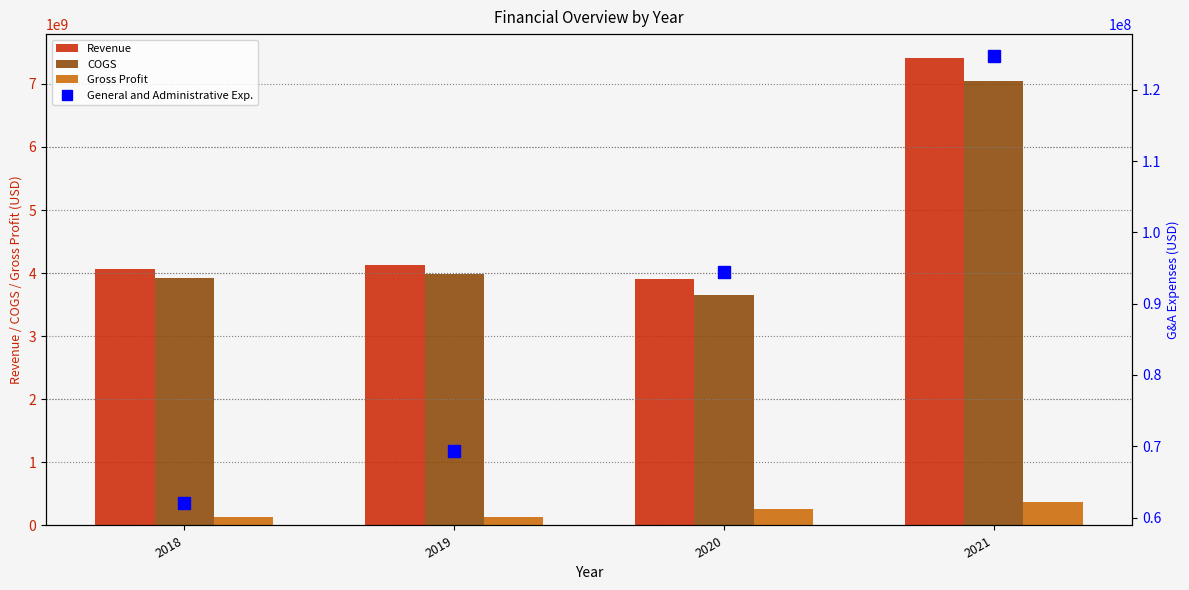

What is the value of the COGS bar at the 2nd from the left?

3991918000